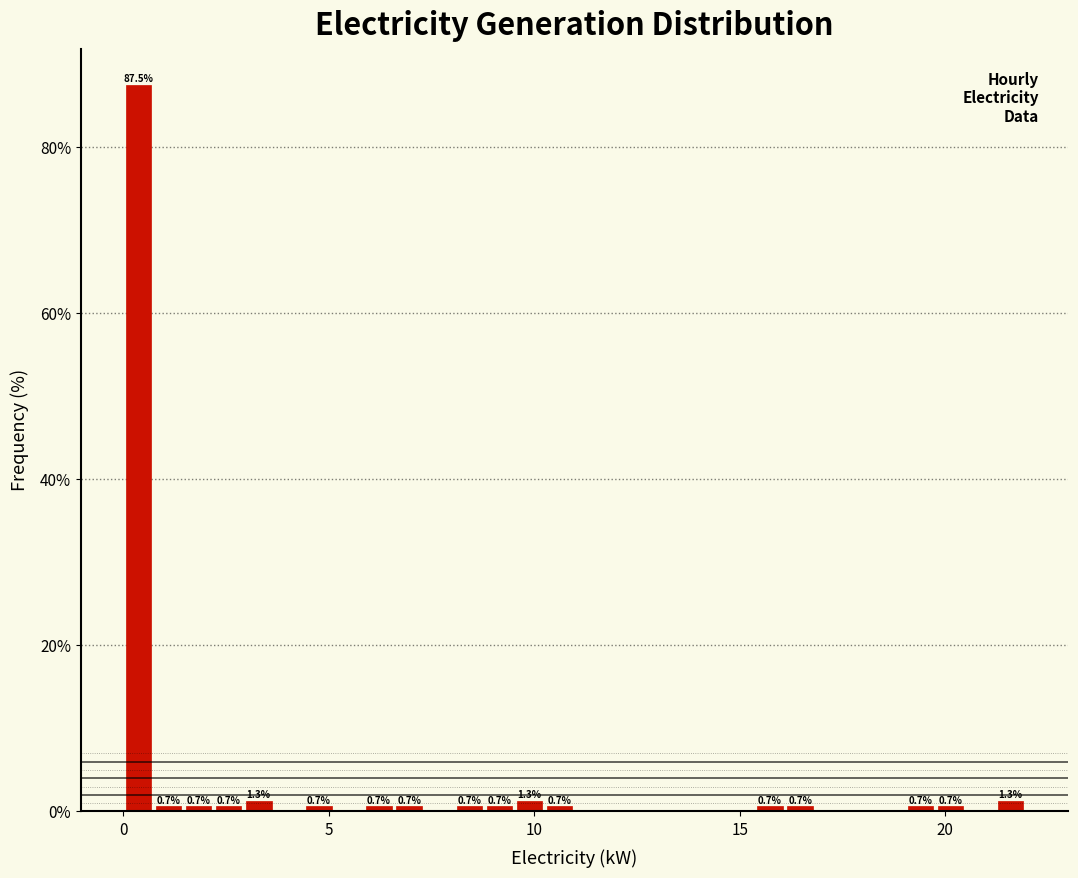

Read against the x-axis, roughly where is the centre of the tallest bar?

0.5